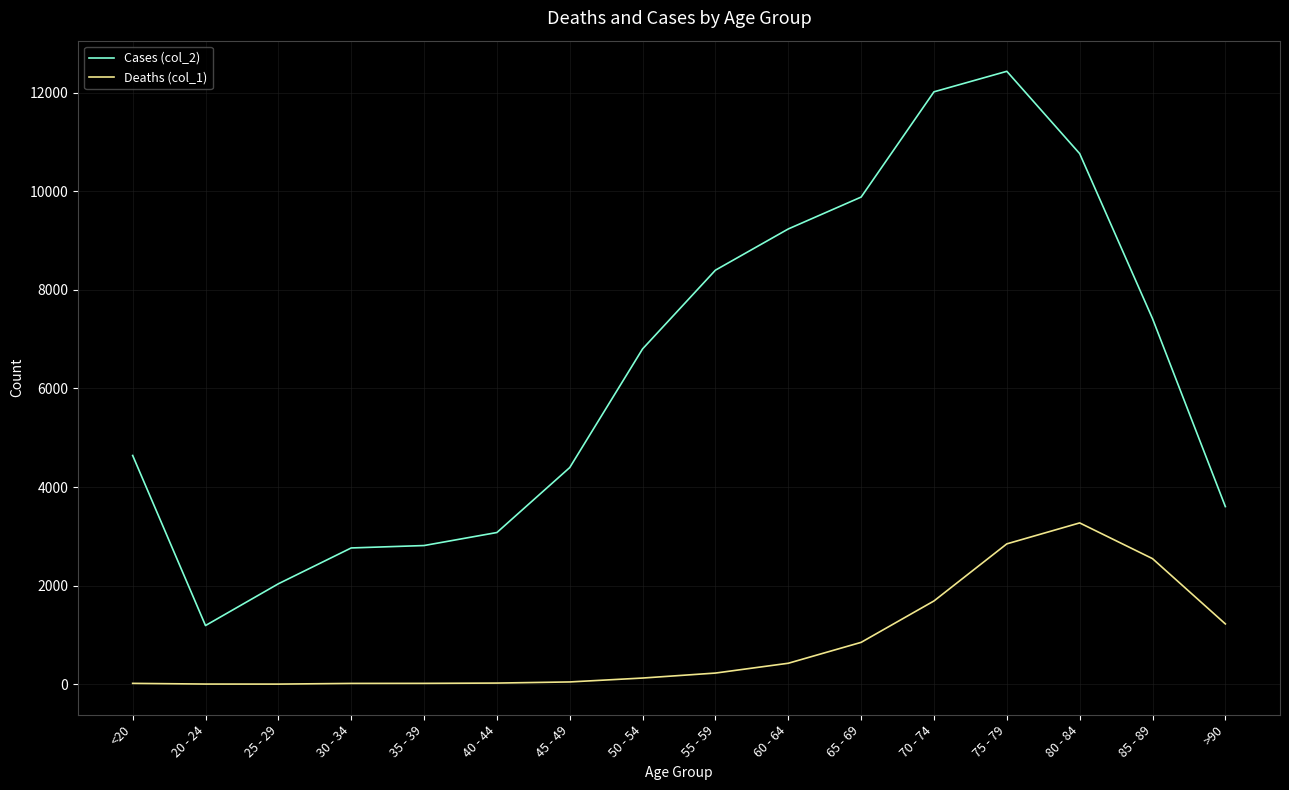

Rank the series at 80 - 84 from lowest to highest value.

Deaths (col_1), Cases (col_2)